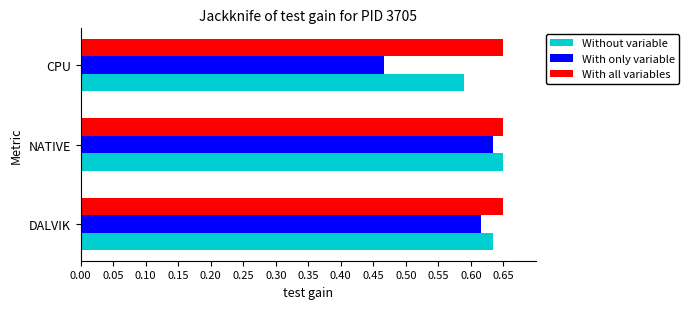

How many With only variable values are between 0 and 1?

3